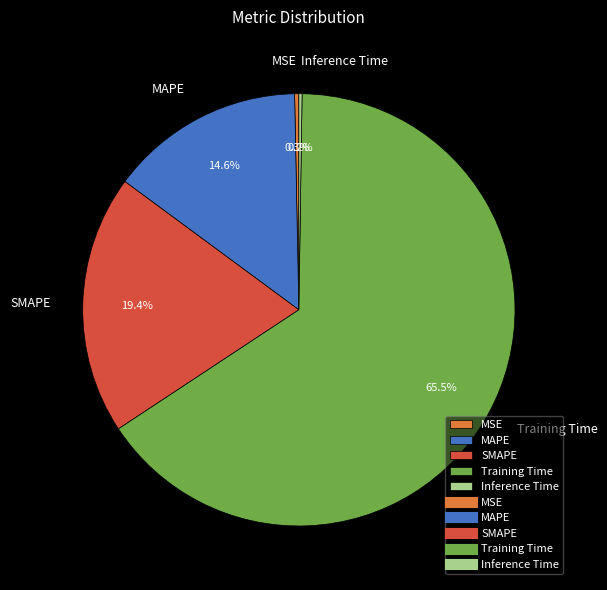

Do MSE and MAPE together represent more than half of the pie?

No